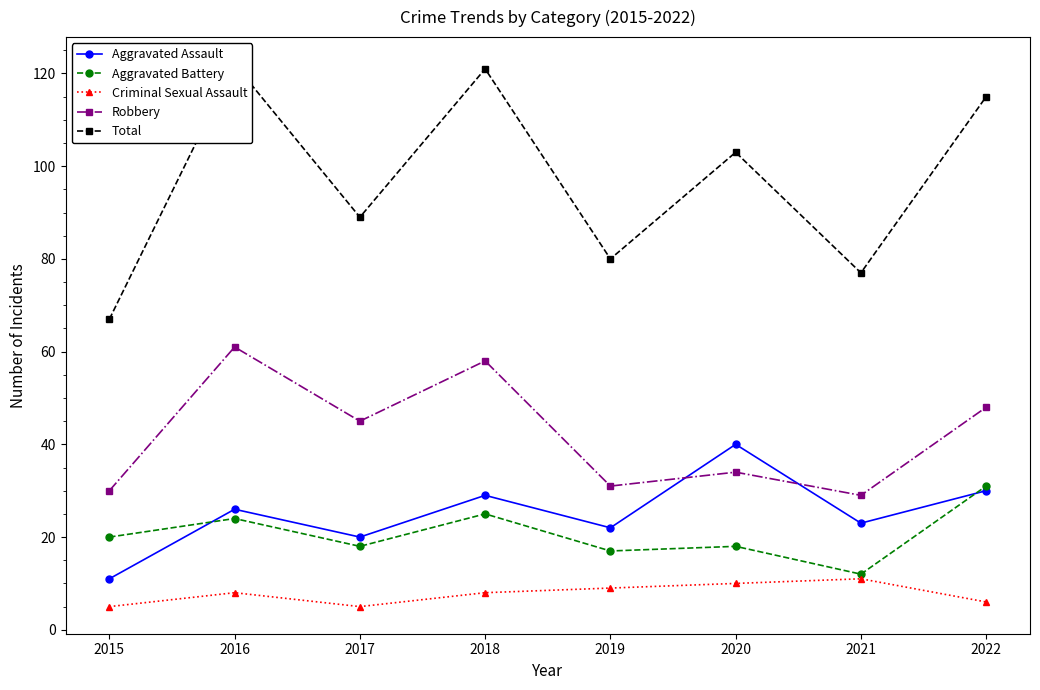

True or false: Robbery and Aggravated Battery intersect in this chart.

False